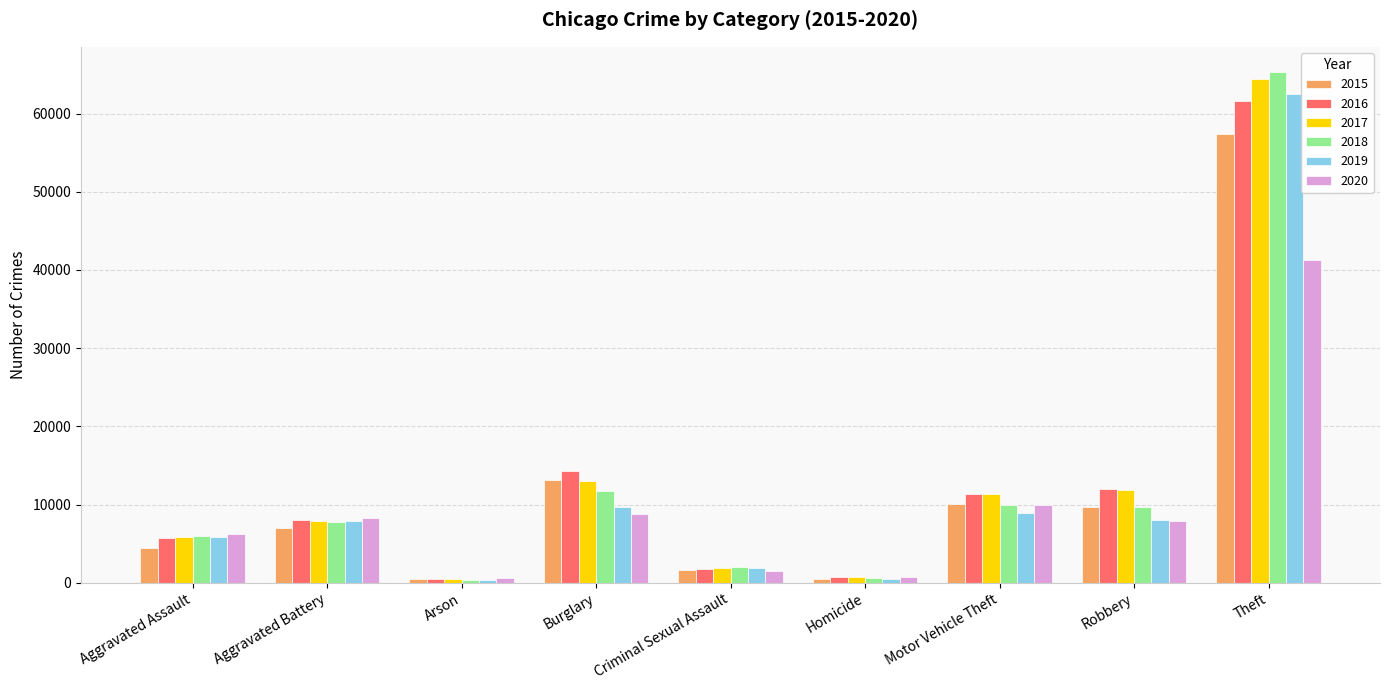

The value of 2016 at Aggravated Battery is 8085. True or false?

True